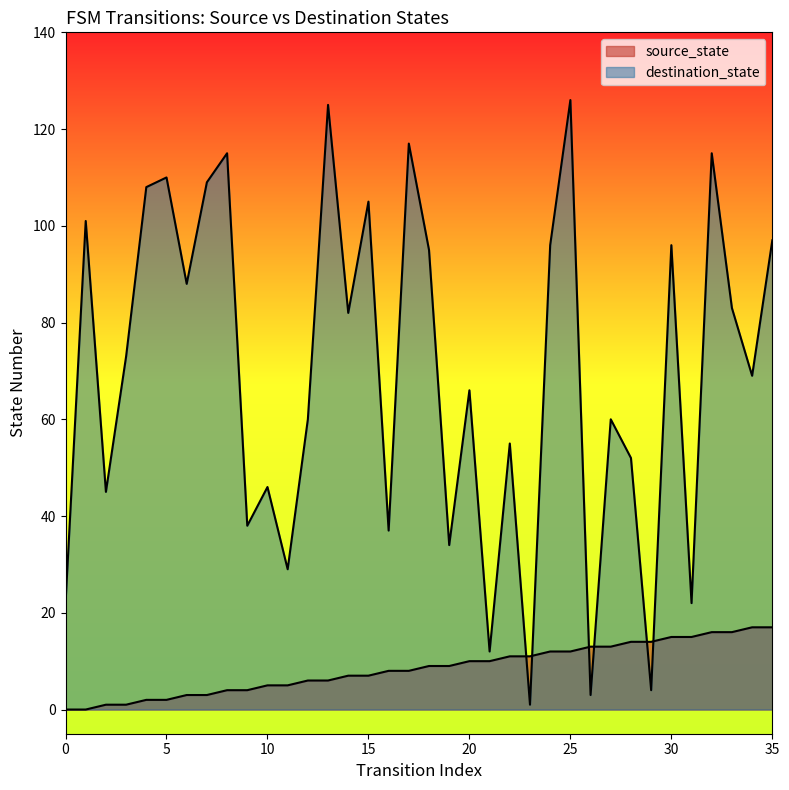

Which series ends up on top after the final intersection of source_state and destination_state?

destination_state